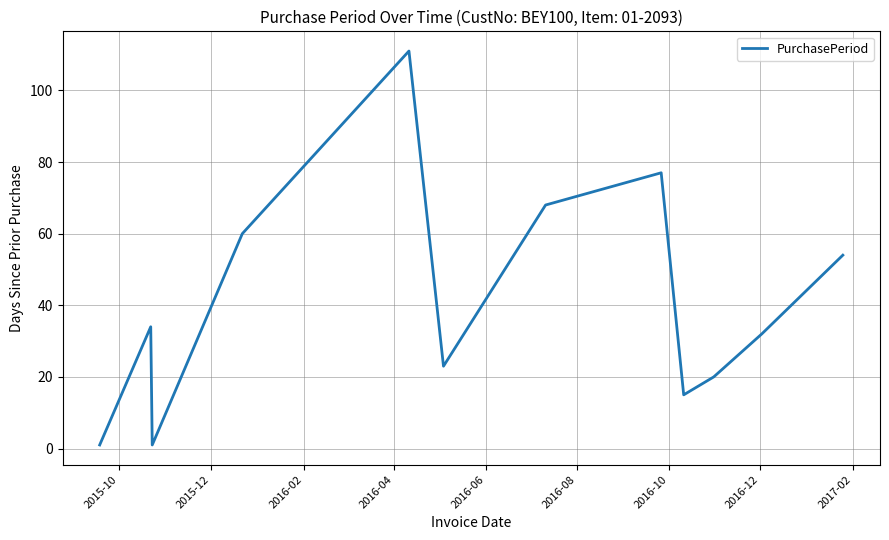

Reading right to left, extract all data points from this chart.

54	32	20	15	77	68	23	111	60	1	34	1